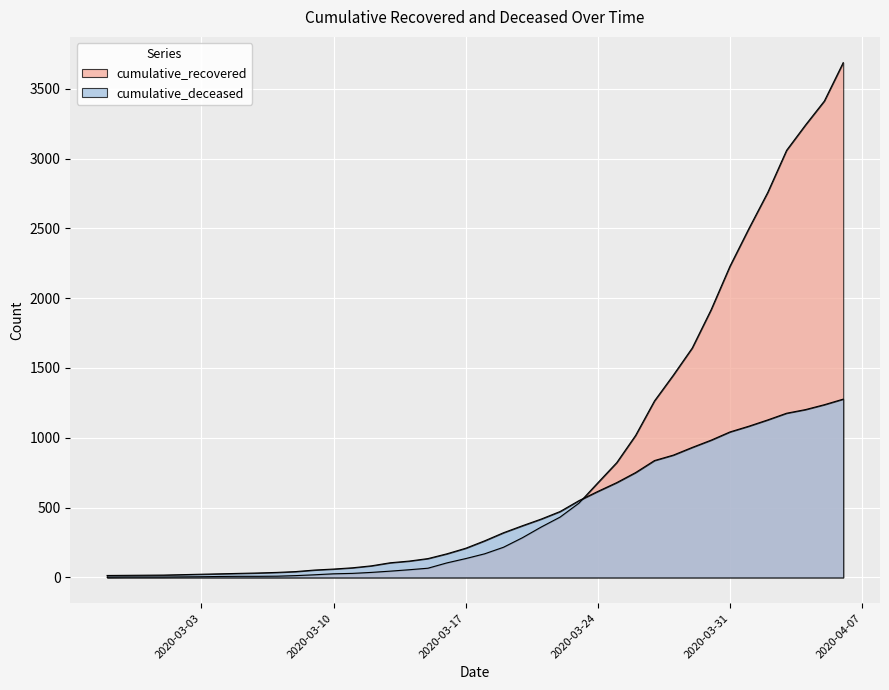

Is the value of cumulative_deceased at 2020-03-29 greater than the value of cumulative_recovered at 2020-03-17?

Yes